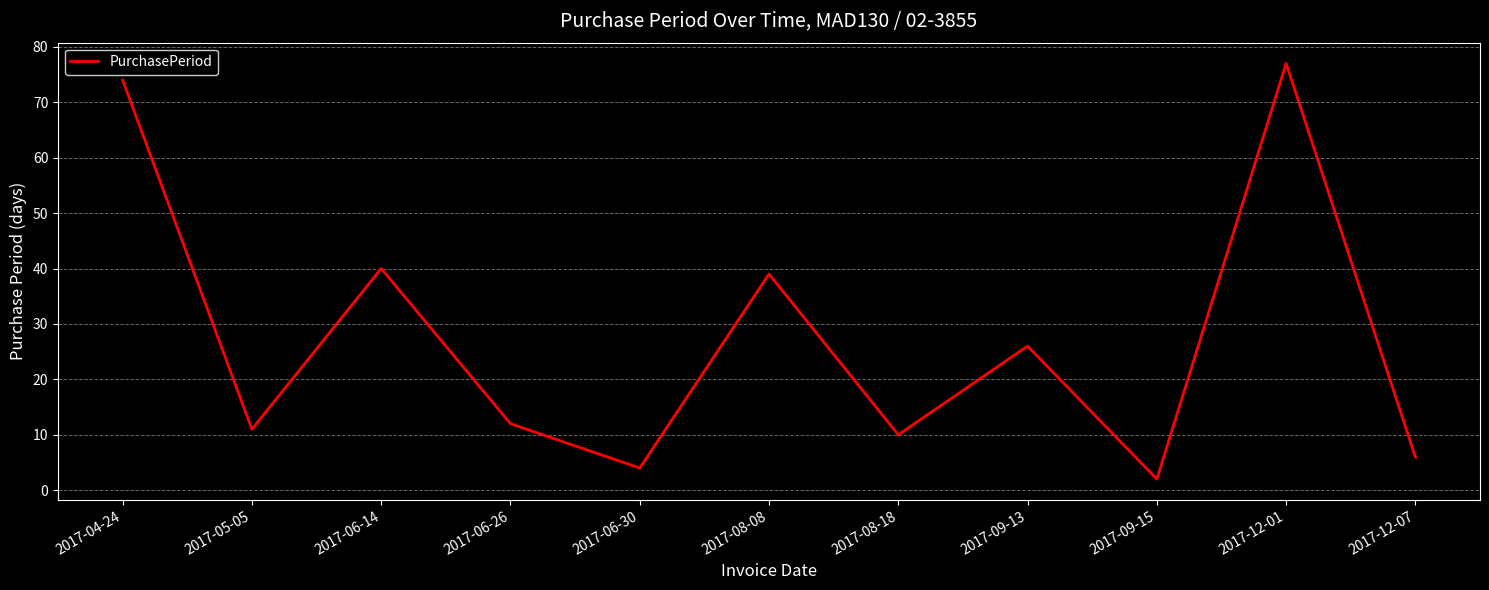

List the labels in order of value, smallest first.

2017-09-15, 2017-06-30, 2017-12-07, 2017-08-18, 2017-05-05, 2017-06-26, 2017-09-13, 2017-08-08, 2017-06-14, 2017-04-24, 2017-12-01